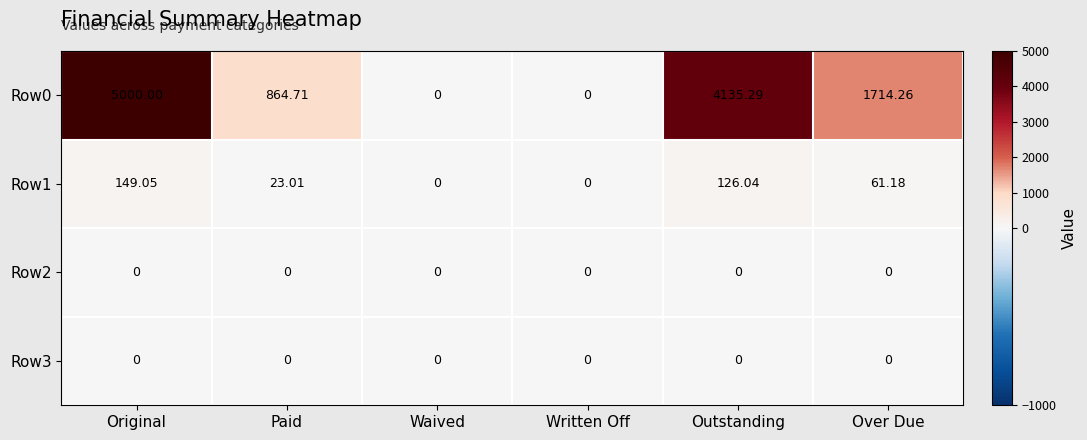

Where is Row0 nearest to the value 2500?

Over Due